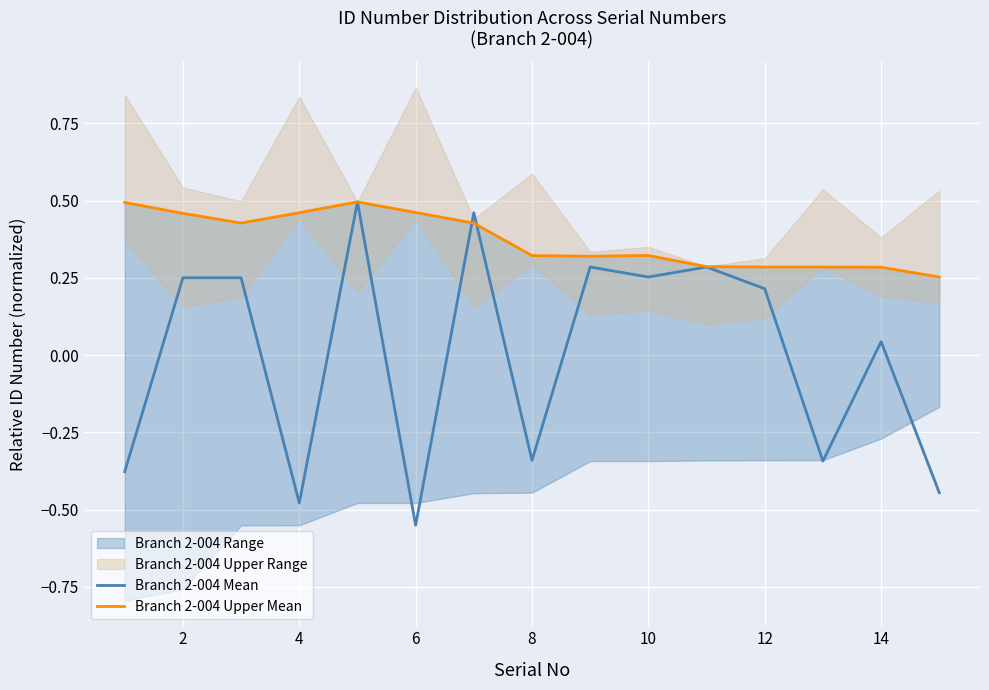

Which series has the largest total across all categories?

Branch 2-004 Upper Mean